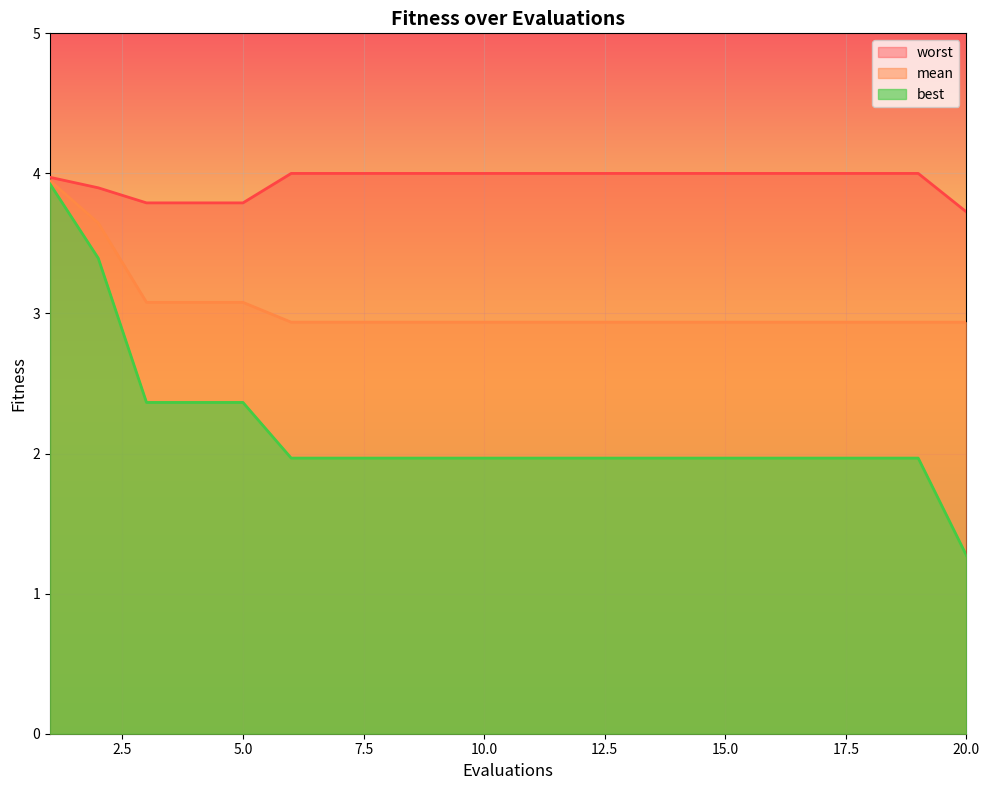

What is the approximate value of best at 11?

2.0